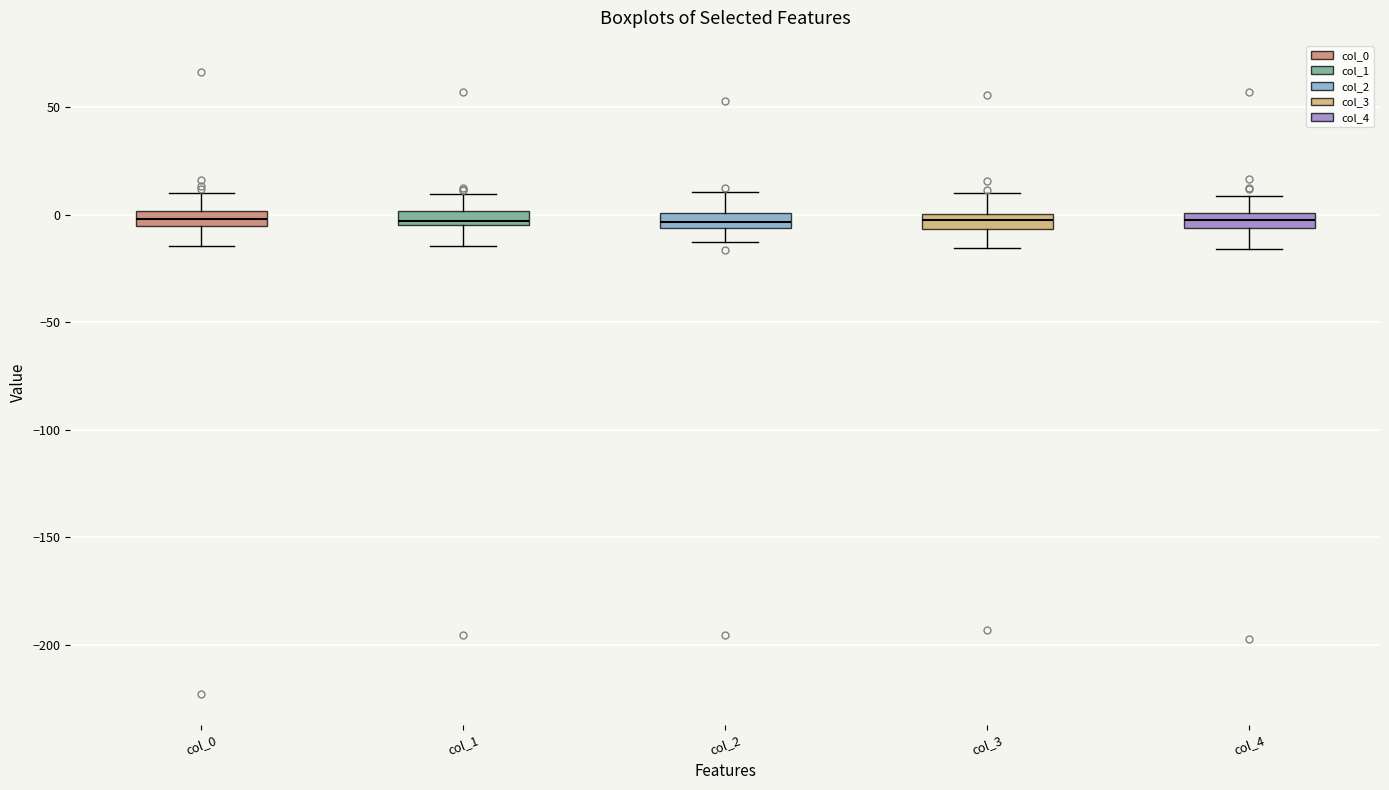

Where is the upper edge of the box for col_4 on the y-axis? The values are not printed on the chart, so give them approximately, as read against the axis.

0